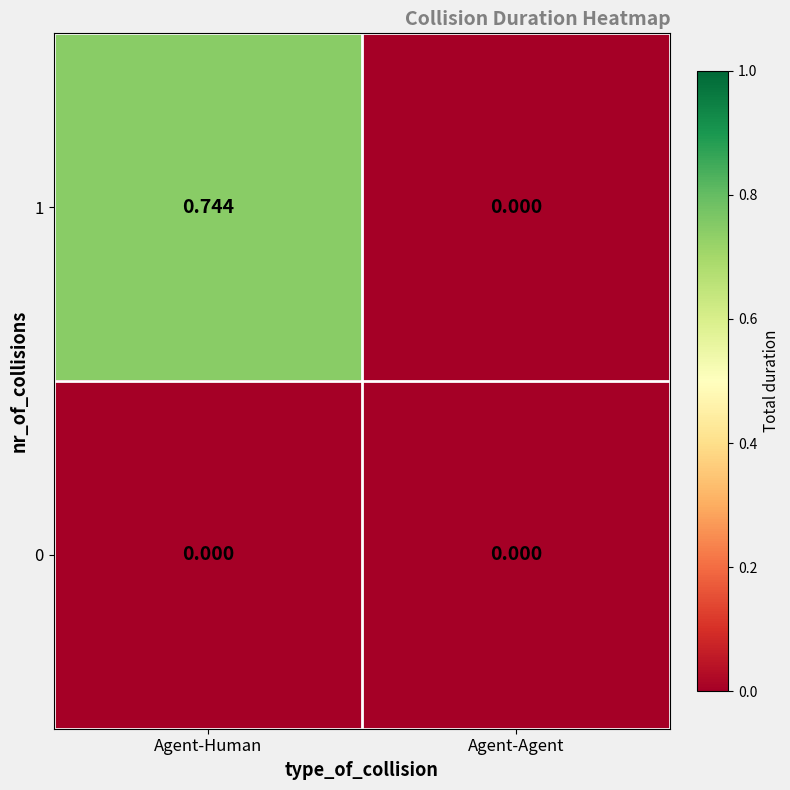

Which category has the highest value across all series?

Agent-Human